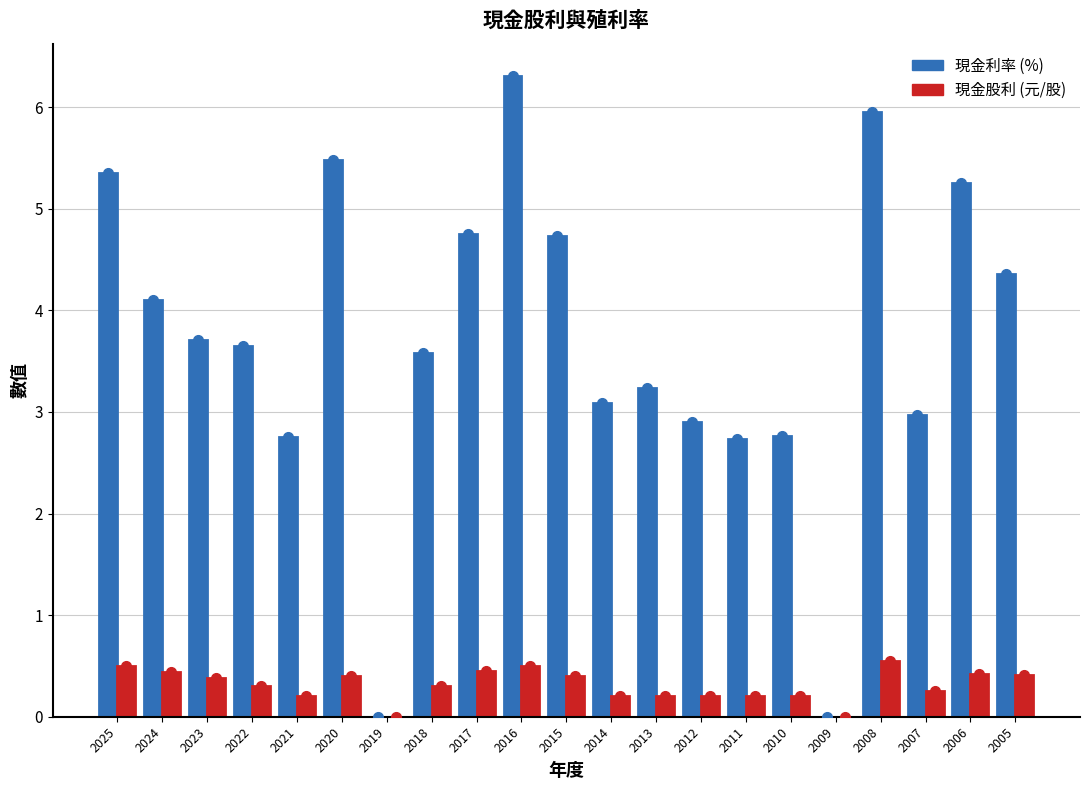

What is the total value across all series at 2014?

3.3